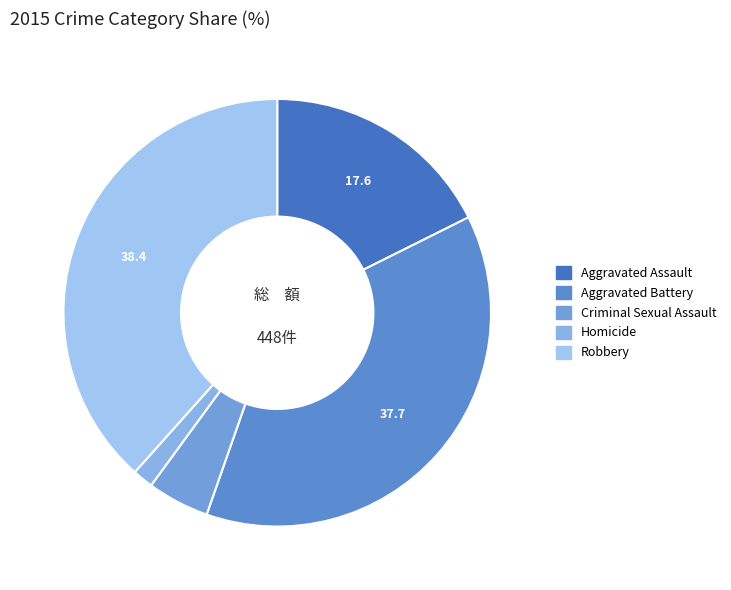

Combined, what portion of the pie is Homicide and Robbery?

40.0%